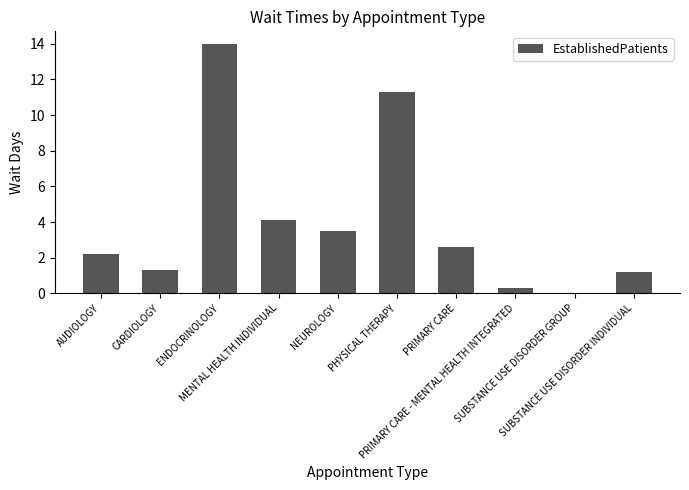

Are the bars horizontal?

No